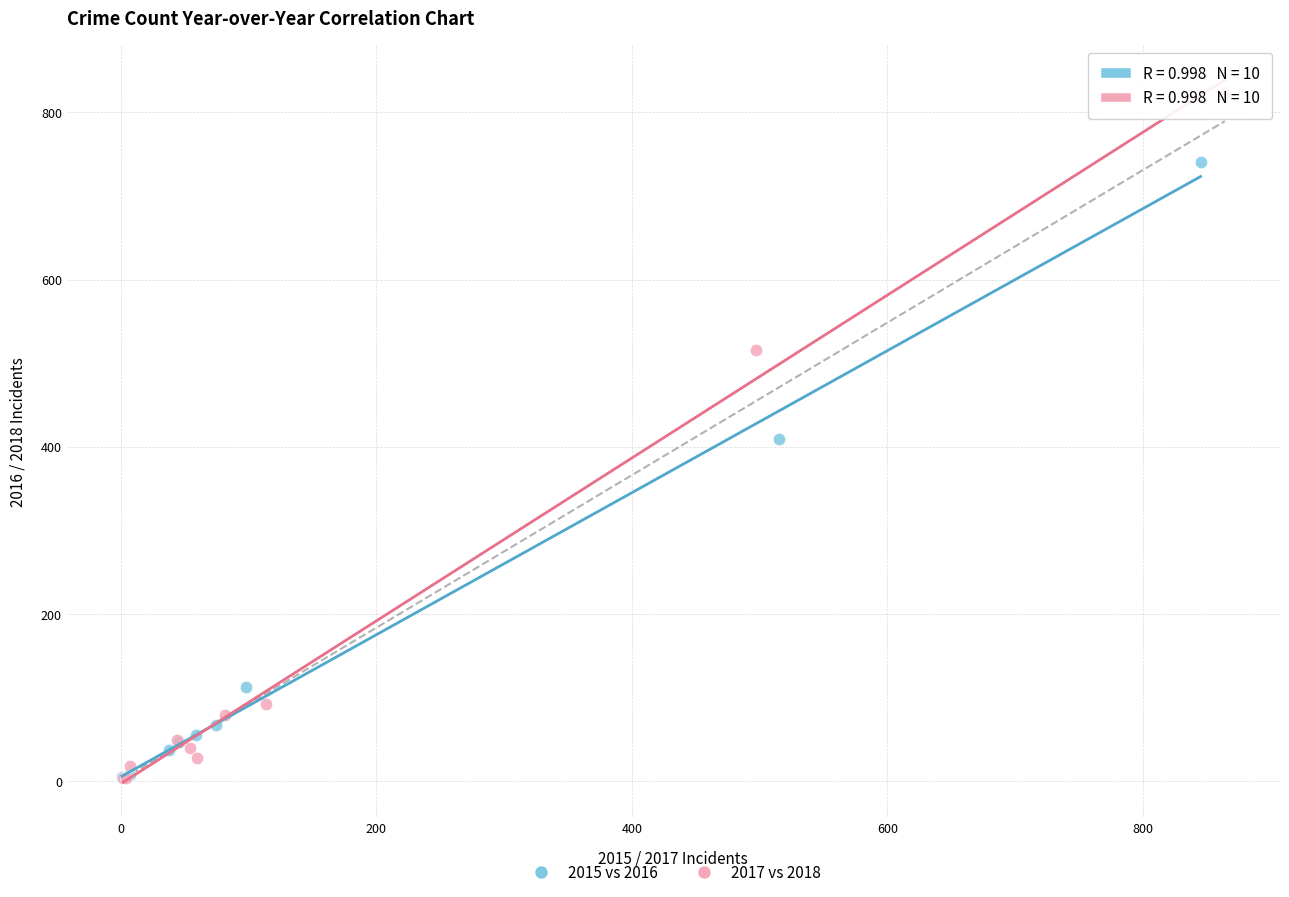

Which series has the widest spread of Y values?

2017 vs 2018